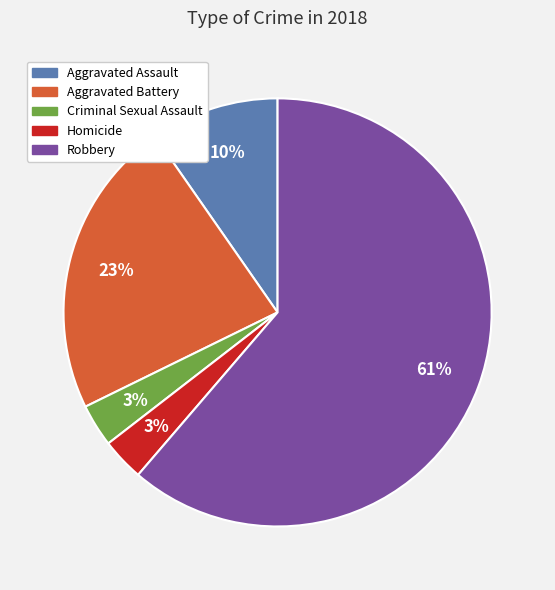

To the nearest percent, what portion does Robbery represent?

61%